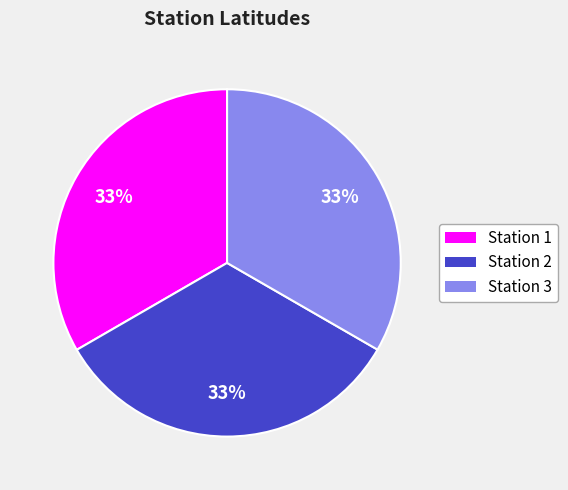

Do Station 3 and Station 2 together represent more than half of the pie?

Yes